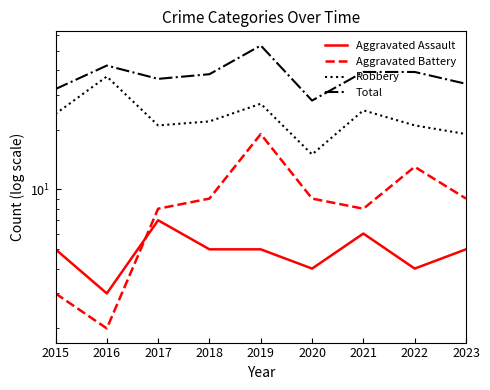

What are all the series names shown in the legend?

Aggravated Assault, Aggravated Battery, Robbery, Total